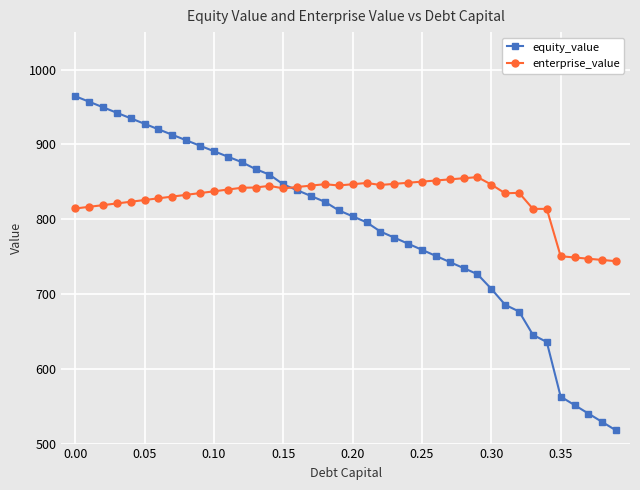

Which series has the largest range (max minus min)?

equity_value